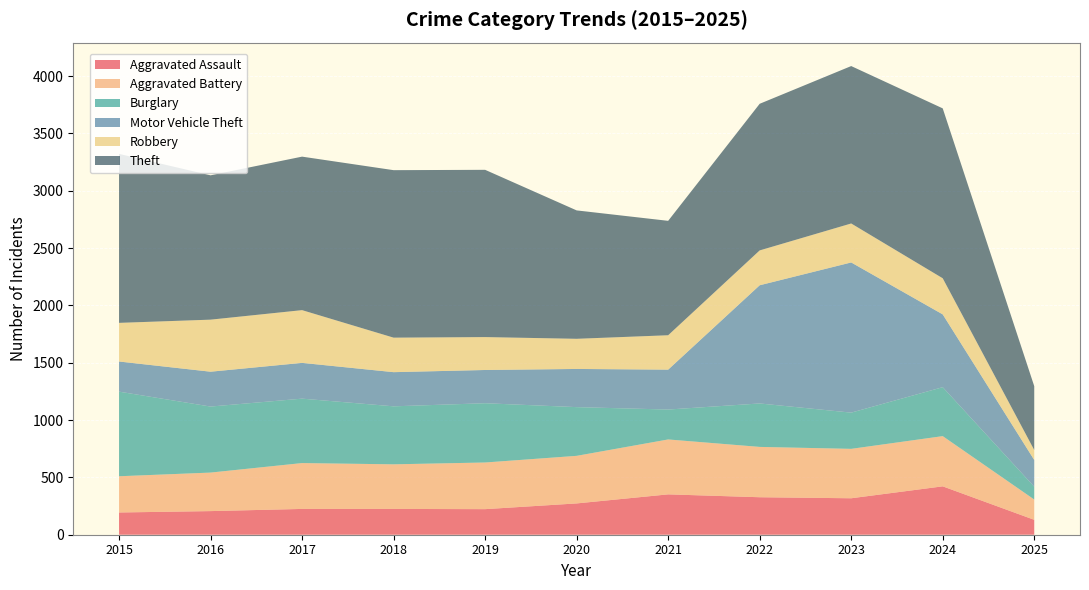

Reading left to right, transcribe all the data shown in this chart.

Aggravated Assault: 2015=194	2016=206	2017=225	2018=225	2019=223	2020=273	2021=352	2022=327	2023=318	2024=422	2025=130
Aggravated Battery: 2015=316	2016=336	2017=400	2018=389	2019=407	2020=415	2021=479	2022=439	2023=431	2024=438	2025=177
Burglary: 2015=738	2016=576	2017=562	2018=506	2019=517	2020=425	2021=261	2022=379	2023=316	2024=427	2025=112
Motor Vehicle Theft: 2015=263	2016=304	2017=312	2018=298	2019=290	2020=333	2021=348	2022=1031	2023=1310	2024=635	2025=233
Robbery: 2015=337	2016=454	2017=460	2018=301	2019=287	2020=263	2021=300	2022=304	2023=340	2024=315	2025=87
Theft: 2015=1474	2016=1259	2017=1339	2018=1461	2019=1459	2020=1120	2021=998	2022=1279	2023=1373	2024=1482	2025=557